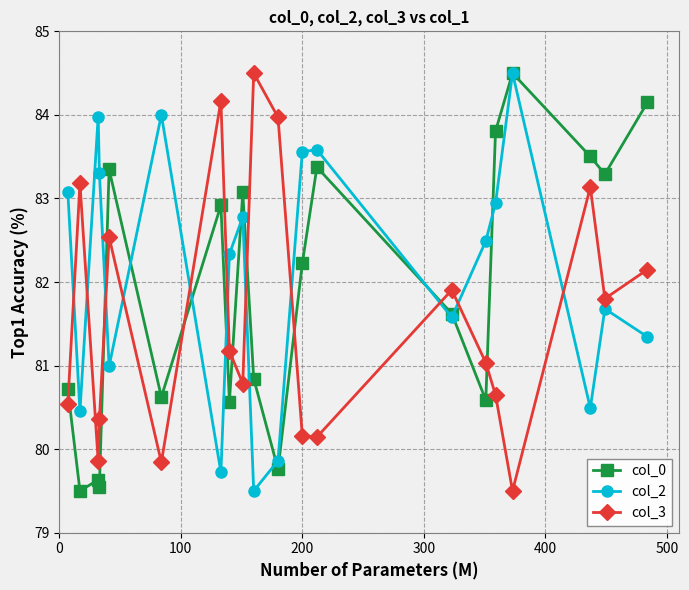

List the series in order of their overall mean, highest first.

col_2, col_0, col_3